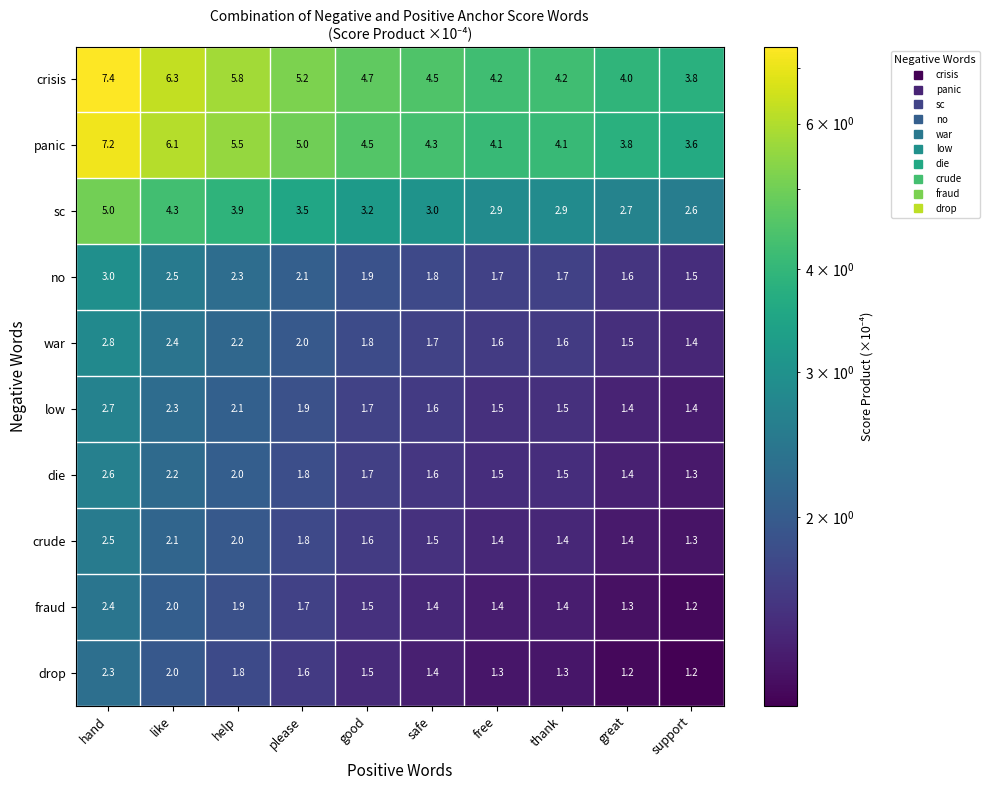

What is the sum of the no values at good and help?

4.2